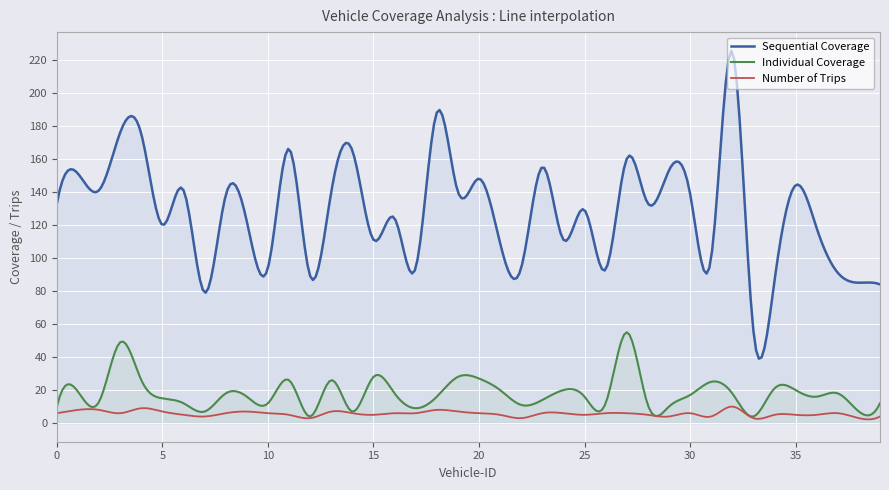

Which series has the largest range (max minus min)?

Sequential Coverage